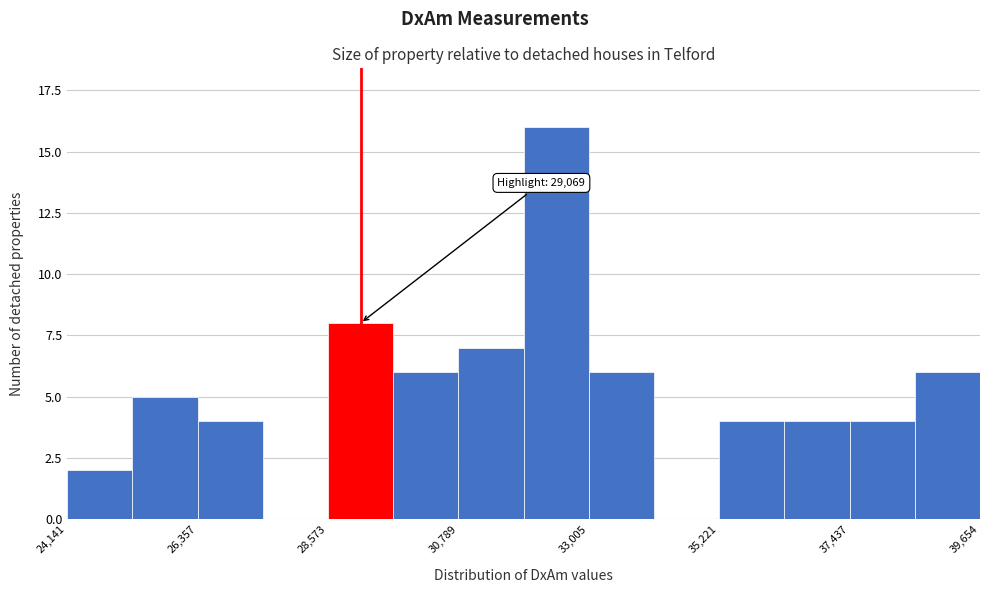

Around what value on the x-axis is the tallest bar? Give the approximate position of its centre, as read against the axis.

32500